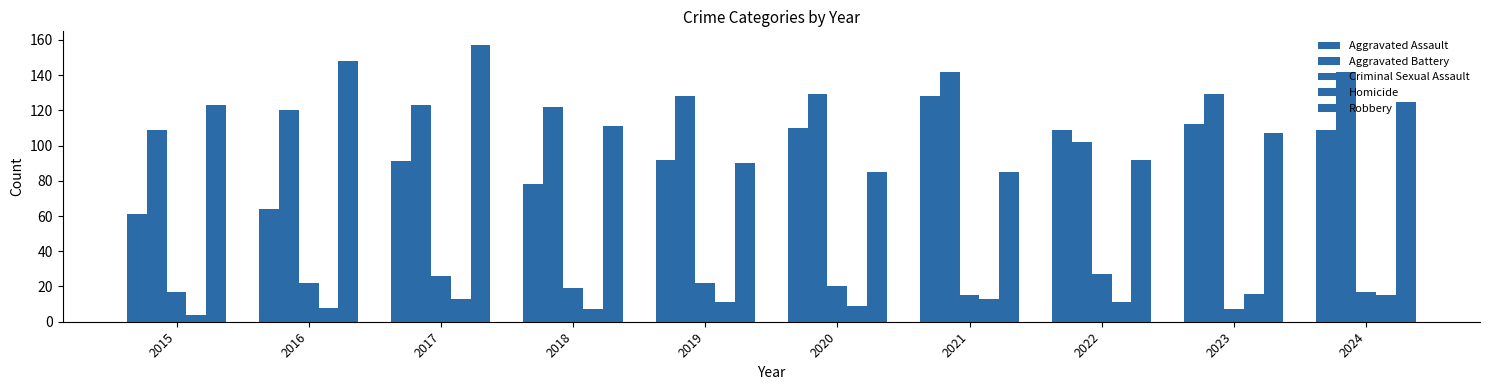

What is the maximum value for Aggravated Assault?

128